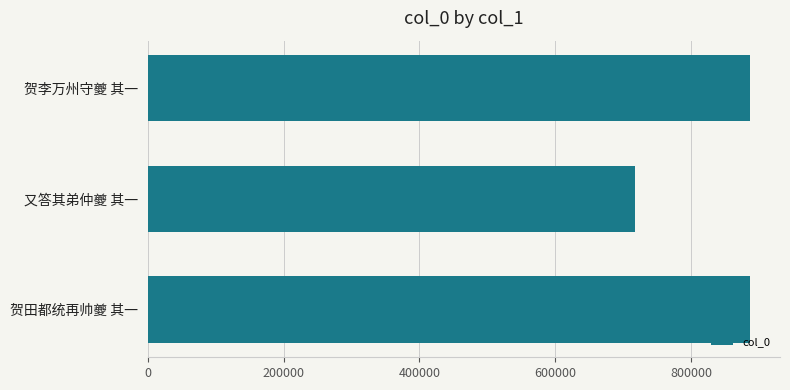

What is the sum of all values?

2489399